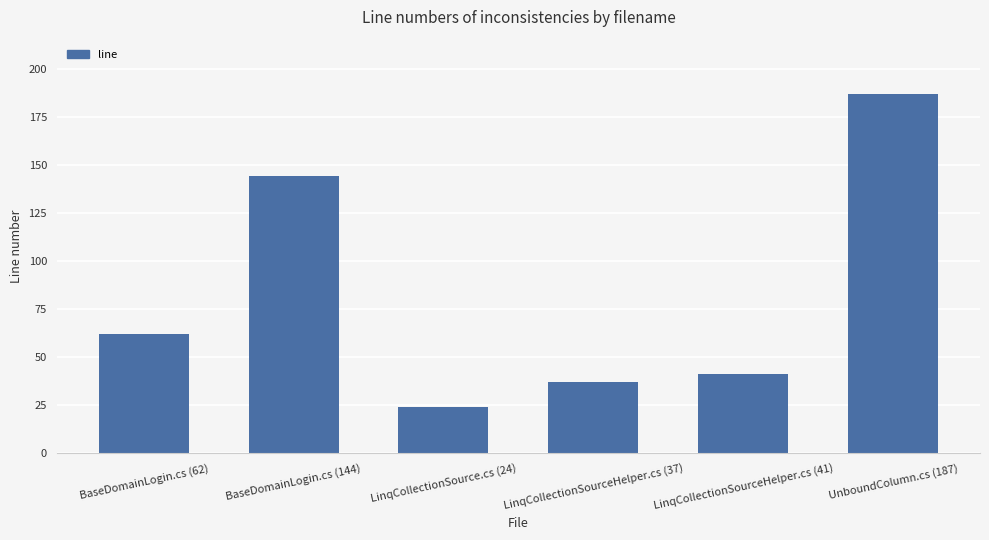

Approximately how many times larger is the value at LinqCollectionSource.cs (24) compared to BaseDomainLogin.cs (144)?

0.2